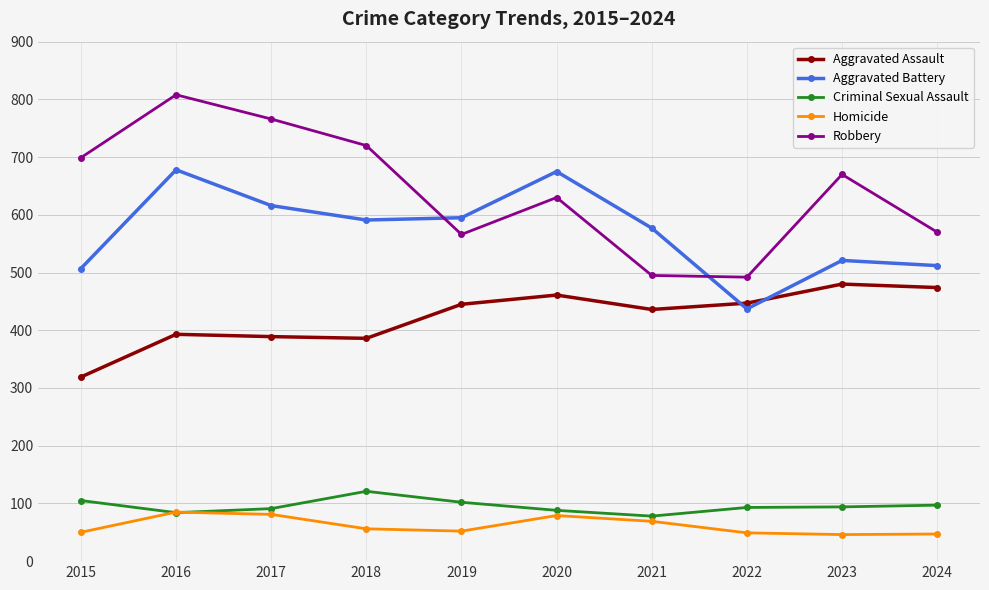

How many data points in Aggravated Assault are less than 445?

5